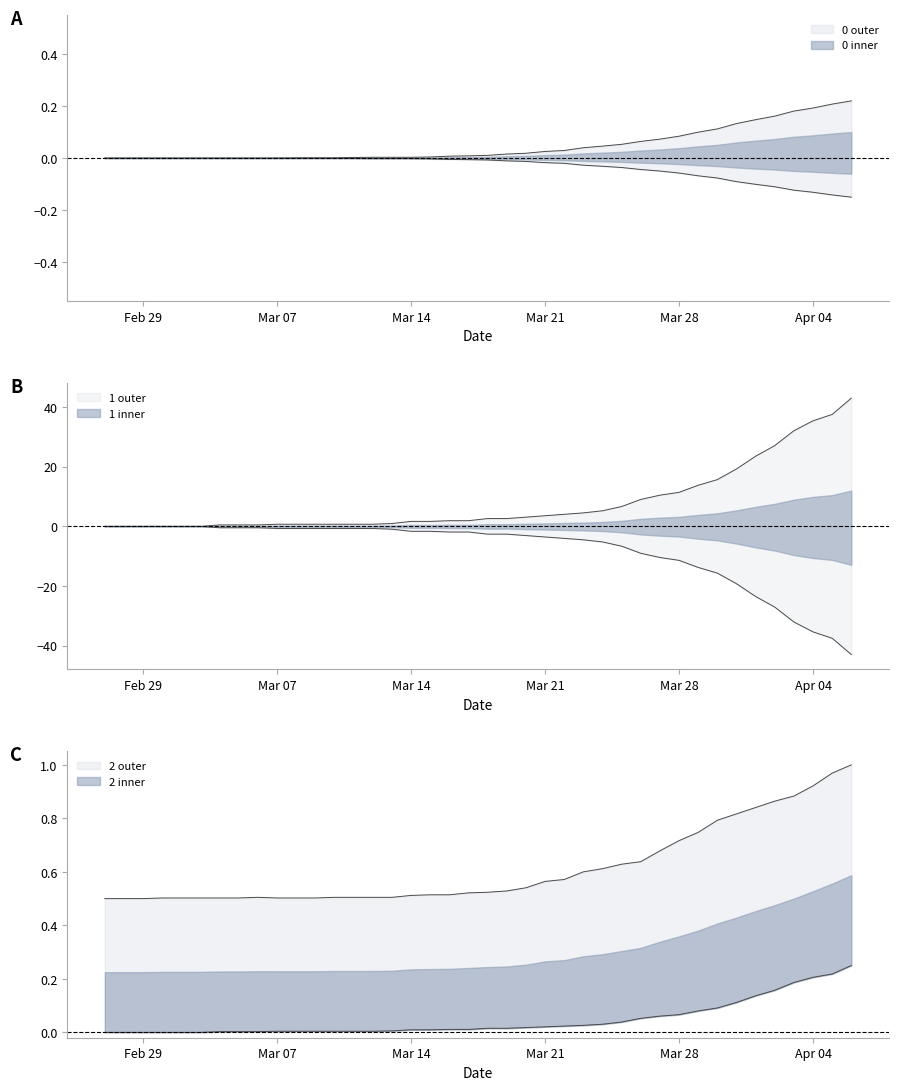

How many data points in 1 are above 0?

34